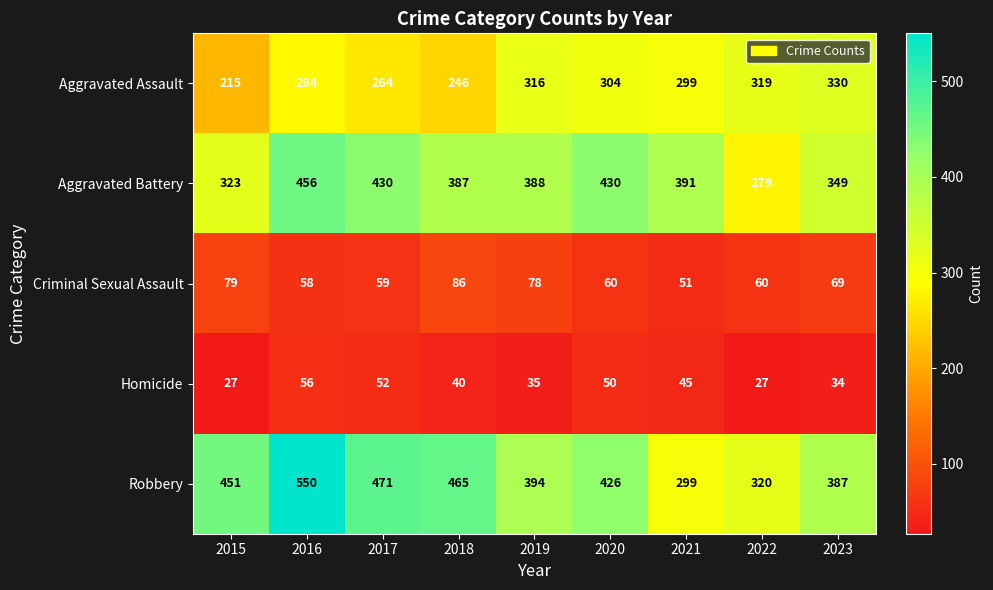

True or false: Homicide has a value of 15 at 2021.

False